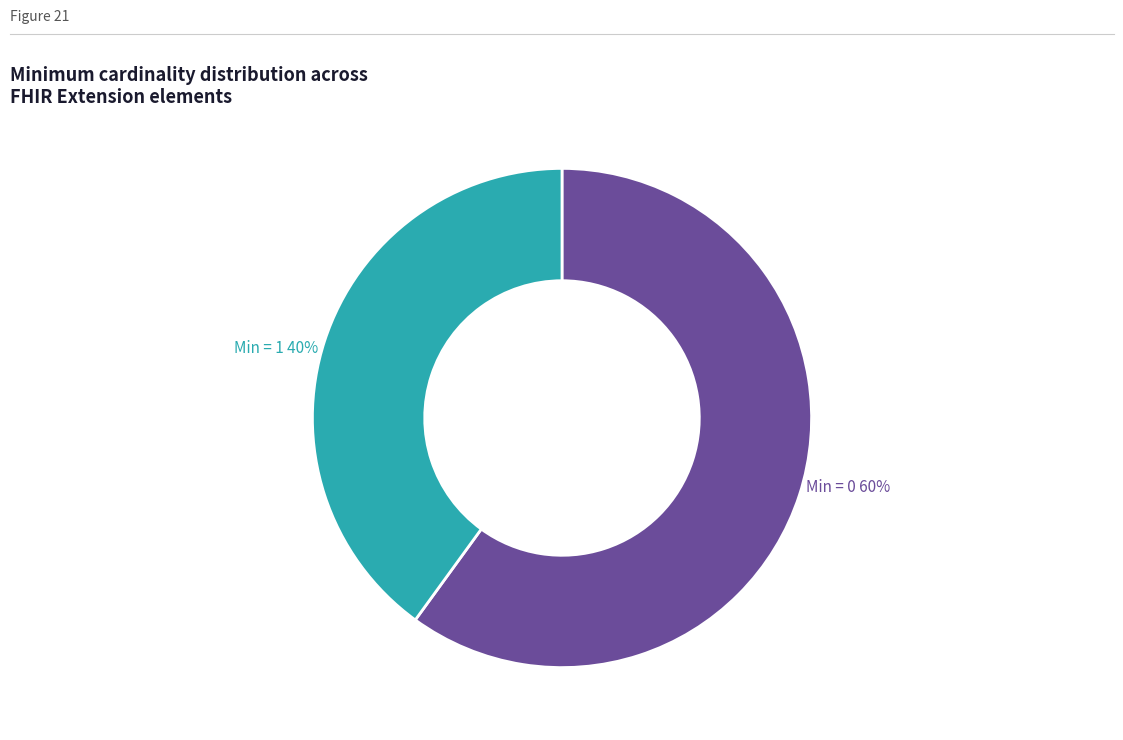

Is there any slice that represents more than half of the pie?

Yes